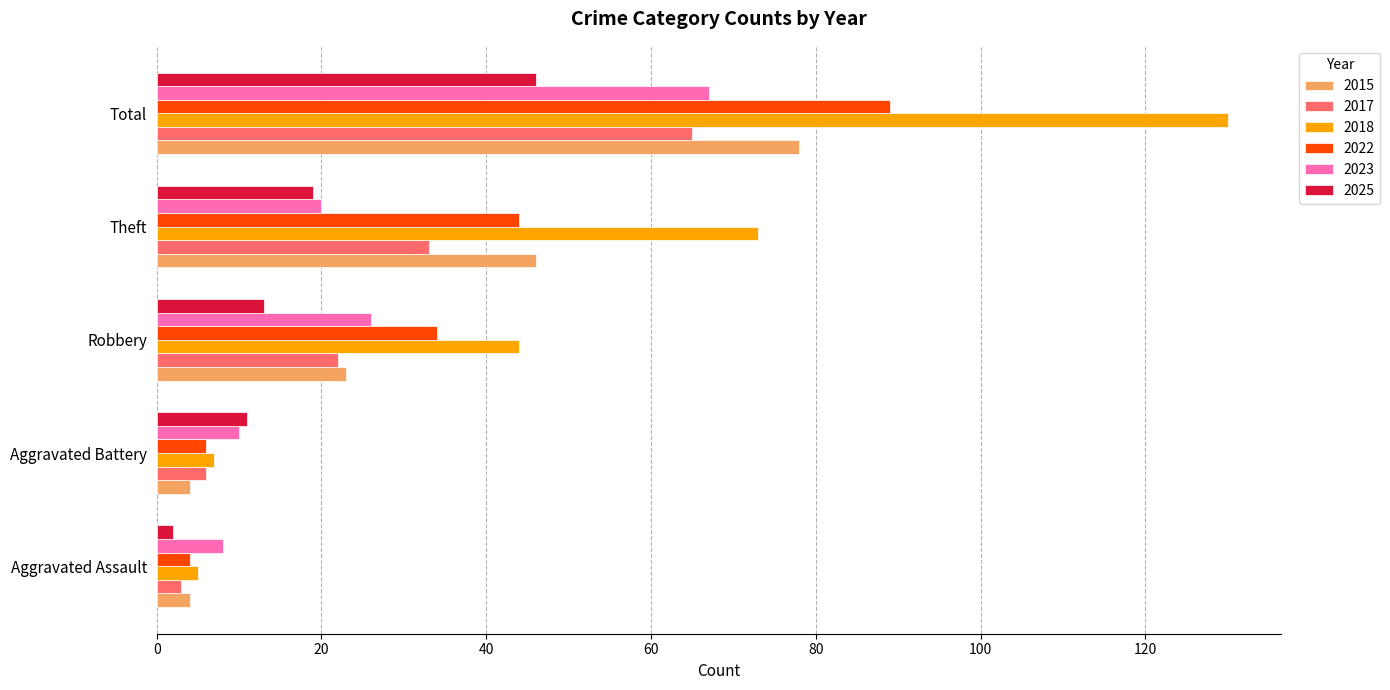

Which category has the highest value across all series?

Total